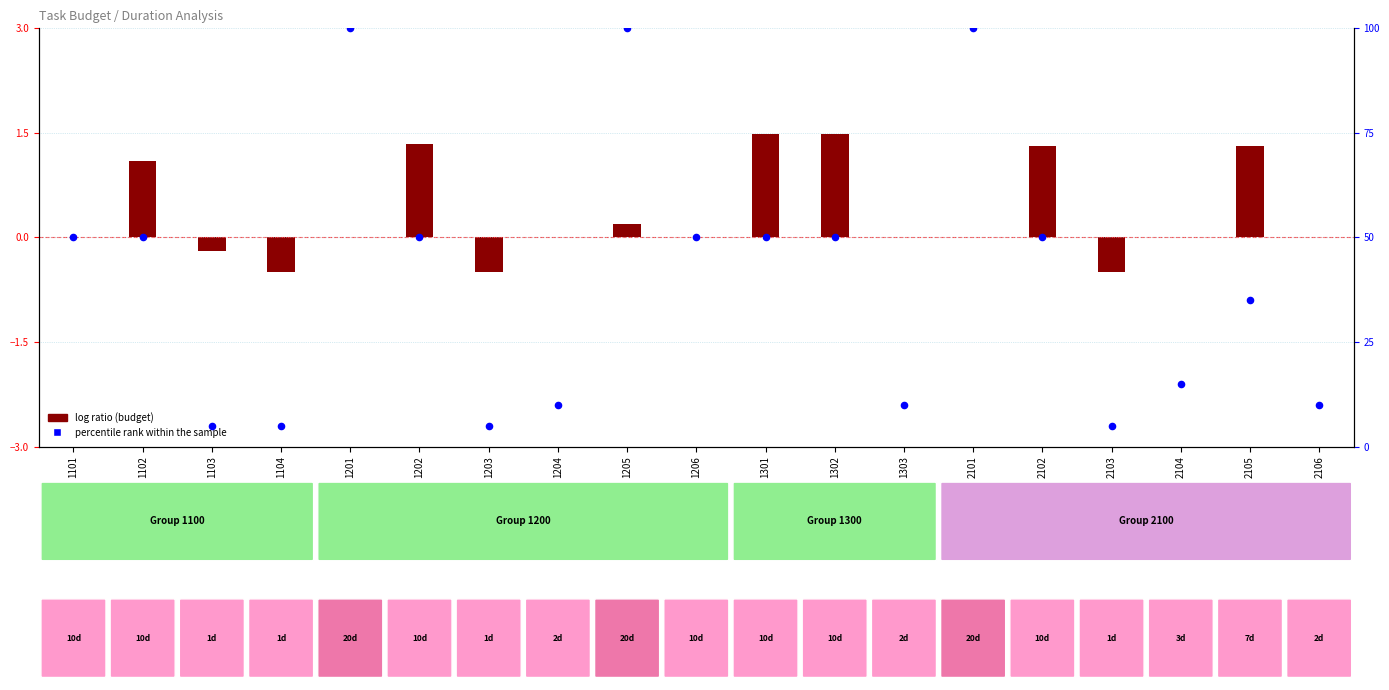

What is the ratio of the value at 1104 to the value at 1103?

1.0